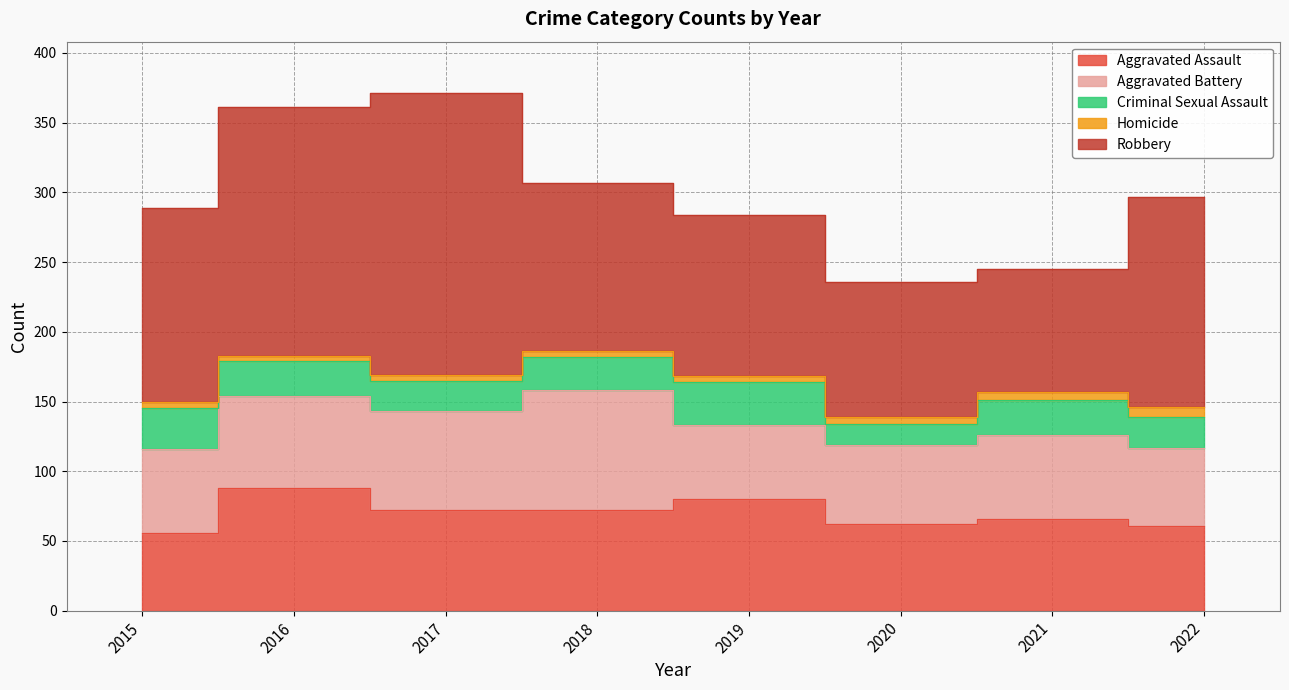

Which series changed the most between 2015 and 2018?

Aggravated Battery